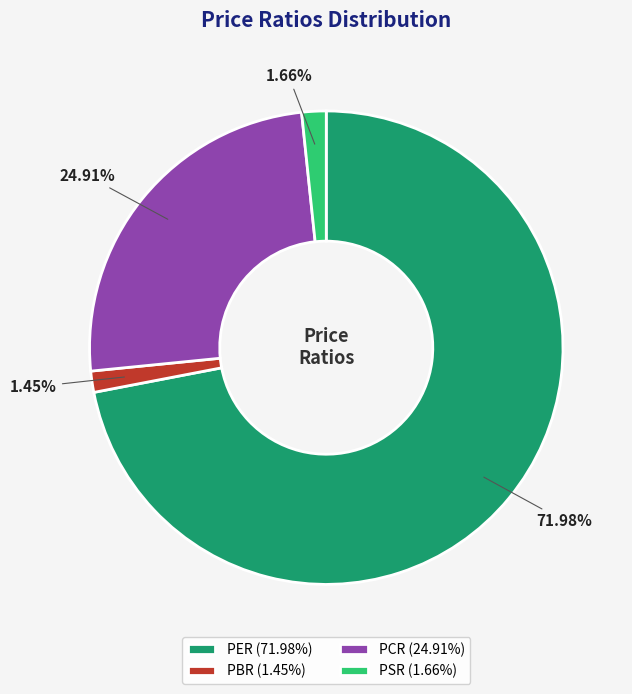

What is the ratio of the value at PER to the value at PCR?

2.9